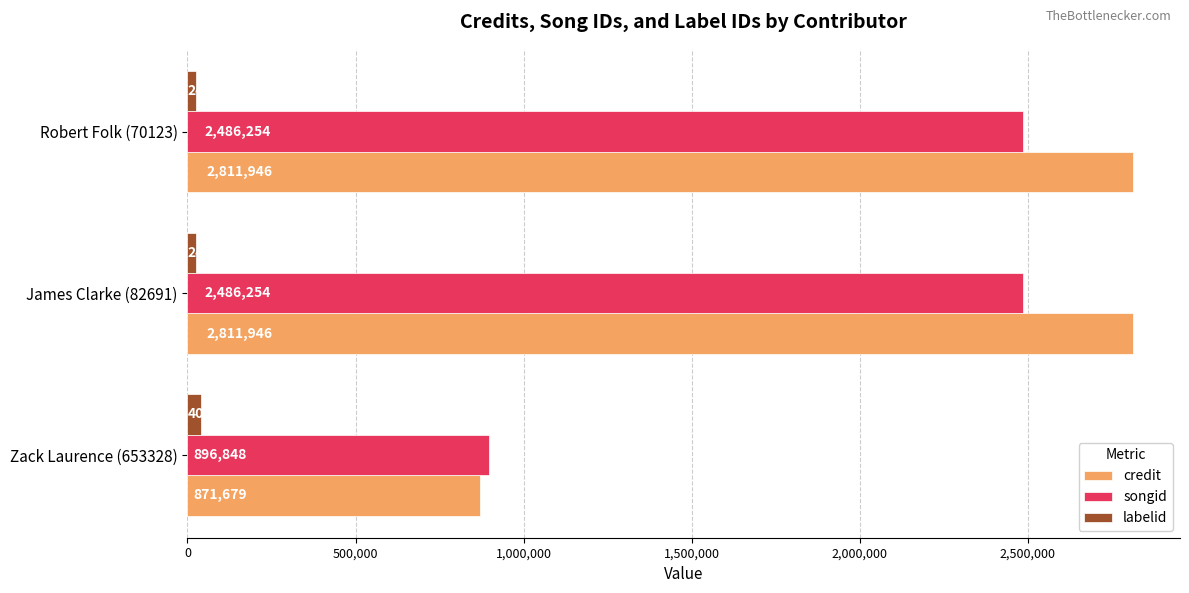

What is the minimum value for credit?

871679